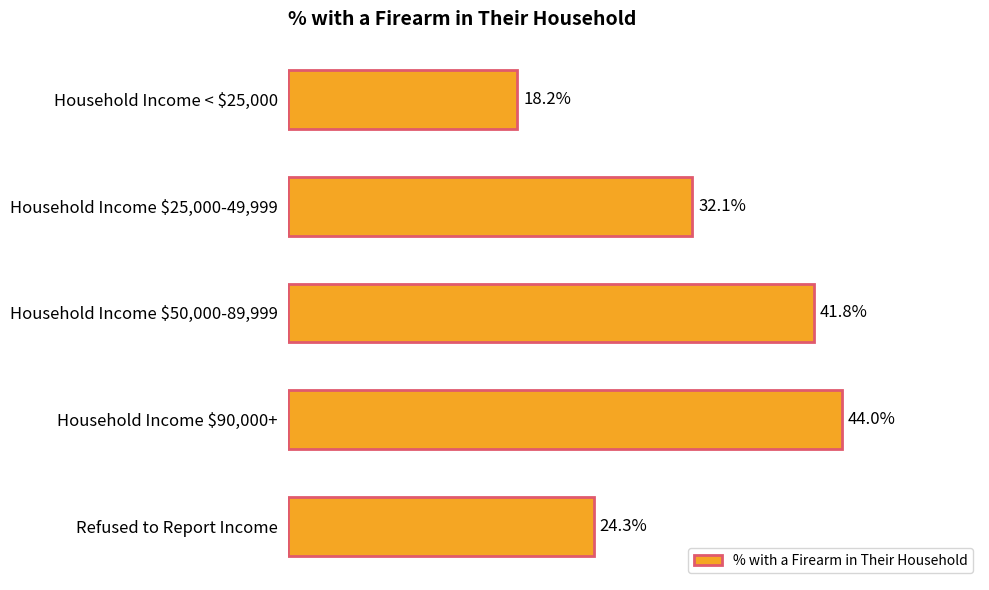

What is the label of the 1st bar from the bottom?

Refused to Report Income